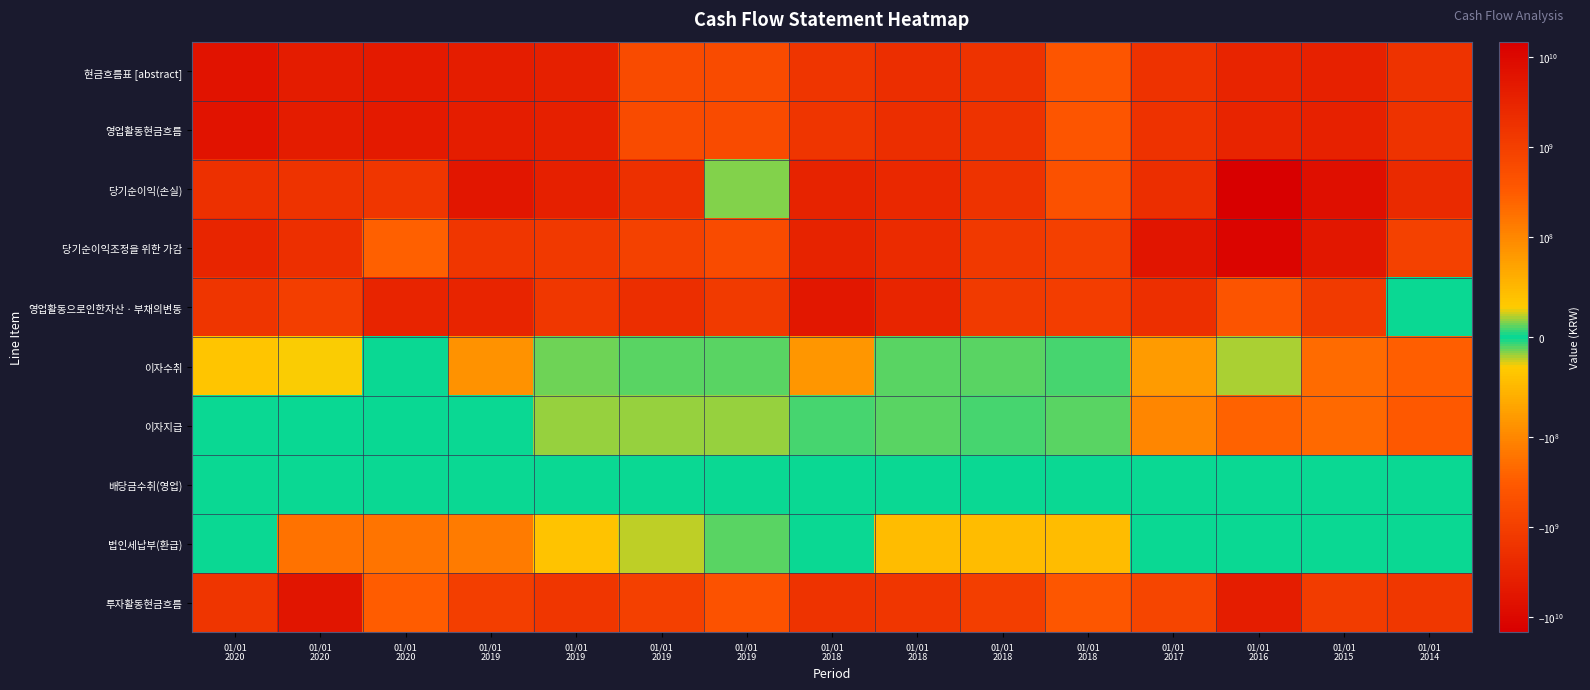

Reading right to left, list all the values displayed in this chart.

현금흐름표 [abstract]: 01/01
2014=-1629368347	01/01
2015=-3537605029	01/01
2016=-3022398066	01/01
2017=1706810256	01/01
2018=385357678	01/01
2018=1601325436	01/01
2018=2014314685	01/01
2018=1508481394	01/01
2019=-608006212	01/01
2019=583566586	01/01
2019=3619854113	01/01
2019=4082846584	01/01
2020=4686182944	01/01
2020=4409884000	01/01
2020=6109465835
영업활동현금흐름: 01/01
2014=-1629368347	01/01
2015=-3537605029	01/01
2016=-3022398066	01/01
2017=1706810256	01/01
2018=385357678	01/01
2018=1601325436	01/01
2018=2014314685	01/01
2018=1508481394	01/01
2019=-608006212	01/01
2019=583566586	01/01
2019=3619854113	01/01
2019=4082846584	01/01
2020=4686182944	01/01
2020=4409884000	01/01
2020=6109465835
당기순이익(손실): 01/01
2014=-2464001135	01/01
2015=-7471282621	01/01
2016=-14798956237	01/01
2017=-2072183536	01/01
2018=479410809	01/01
2018=1611858908	01/01
2018=2607566254	01/01
2018=3308227817	01/01
2019=14345052	01/01
2019=1803678522	01/01
2019=3706626048	01/01
2019=5749945332	01/01
2020=1446379854	01/01
2020=1618245974	01/01
2020=1843970168
당기순이익조정을 위한 가감: 01/01
2014=883471769	01/01
2015=5177739334	01/01
2016=11597876326	01/01
2017=5780457416	01/01
2018=968754918	01/01
2018=1251575989	01/01
2018=2293261257	01/01
2018=3307169063	01/01
2019=610684090	01/01
2019=881510393	01/01
2019=1261450792	01/01
2019=1478267637	01/01
2020=268519793	01/01
2020=1907373025	01/01
2020=2898228895
영업활동으로인한자산ㆍ부채의변동: 01/01
2014=0	01/01
2015=-1228149378	01/01
2016=412339295	01/01
2017=-1980312034	01/01
2018=-1060269889	01/01
2018=-1218500060	01/01
2018=-2841552021	01/01
2018=-5137872096	01/01
2019=-1226717059	01/01
2019=-2106859952	01/01
2019=-1321675544	01/01
2019=-3179851663	01/01
2020=3101678810	01/01
2020=1014658901	01/01
2020=1503354547
이자수취: 01/01
2014=293413138	01/01
2015=205933916	01/01
2016=20329486	01/01
2017=78638833	01/01
2018=7063483	01/01
2018=9573019	01/01
2018=11282982	01/01
2018=84139030	01/01
2019=10388848	01/01
2019=10016236	01/01
2019=11758440	01/01
2019=88061536	01/01
2020=1690477	01/01
2020=29225950	01/01
2020=36518026
이자지급: 01/01
2014=342494369	01/01
2015=222359280	01/01
2016=254499936	01/01
2017=99790423	01/01
2018=9601643	01/01
2018=8437808	01/01
2018=11499175	01/01
2018=8437808	01/01
2019=16707143	01/01
2019=16793018	01/01
2019=17074462	01/01
2019=0	01/01
2020=-755250	01/01
2020=-755250	01/01
2020=0
배당금수취(영업): 01/01
2014=242250	01/01
2015=0	01/01
2016=0	01/01
2017=0	01/01
2018=570000	01/01
2018=570000	01/01
2018=570000	01/01
2018=0	01/01
2019=755250	01/01
2019=755250	01/01
2019=755250	01/01
2019=0	01/01
2020=0	01/01
2020=0	01/01
2020=0
법인세납부(환급): 01/01
2014=0	01/01
2015=0	01/01
2016=0	01/01
2017=0	01/01
2018=45314612	01/01
2018=45314612	01/01
2018=45314612	01/01
2018=0	01/01
2019=-11113770	01/01
2019=22267855	01/01
2019=37257046	01/01
2019=132085990	01/01
2020=160375100	01/01
2020=173361051	01/01
2020=0
투자활동현금흐름: 01/01
2014=-1348354987	01/01
2015=-1138903788	01/01
2016=-4177792176	01/01
2017=-745312214	01/01
2018=-380250690	01/01
2018=-1013534183	01/01
2018=-1419744909	01/01
2018=-1601557788	01/01
2019=-444130168	01/01
2019=-958577043	01/01
2019=-1432616081	01/01
2019=-1014487272	01/01
2020=-314757163	01/01
2020=-5838023360	01/01
2020=-1482061649